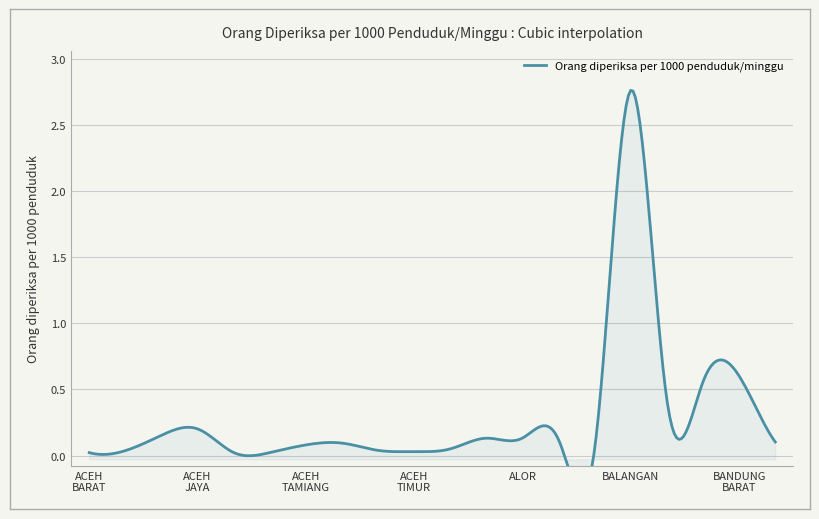

Where is the first local maximum?

ACEH JAYA